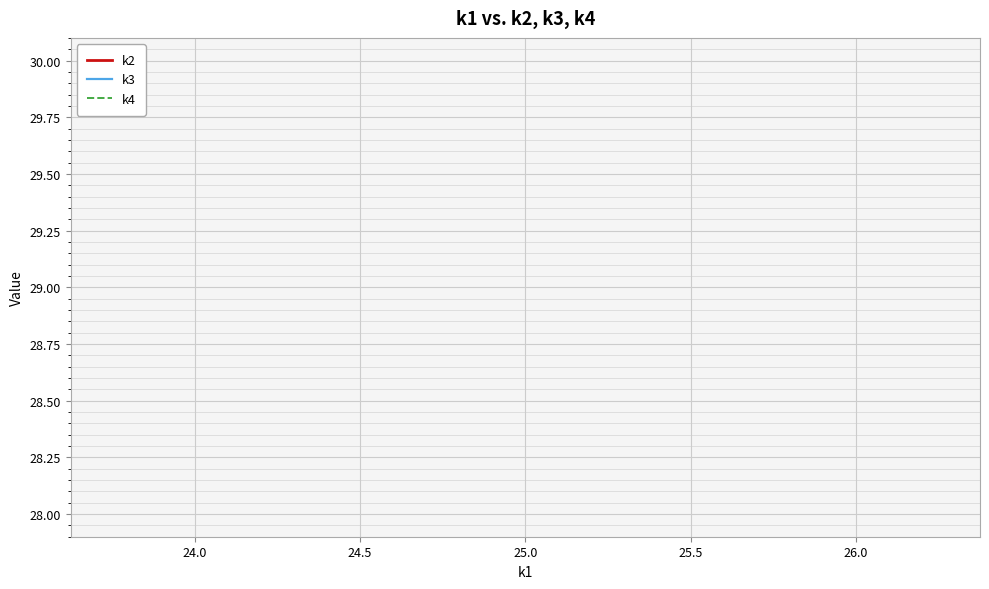

What are all the series names shown in the legend?

k2, k3, k4